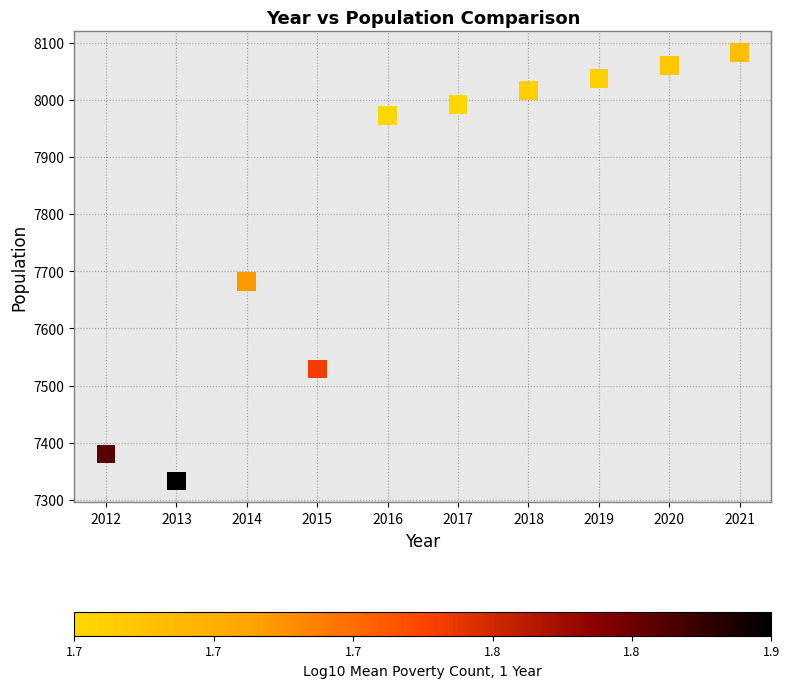

What Y value in the scatter plot is closest to 7707?

7682